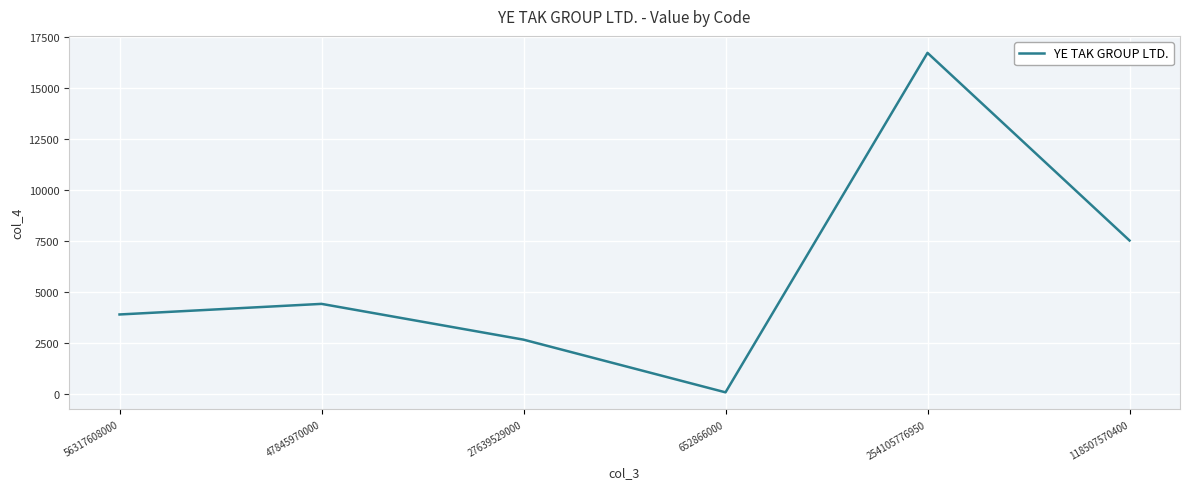

Where is the data nearest to the value 8387?

118507570400